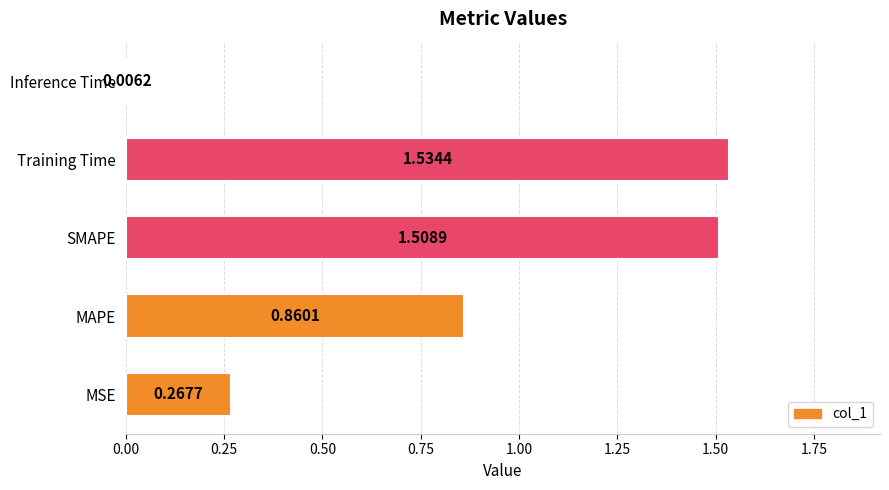

What is the change in value from SMAPE to Inference Time?

-1.5